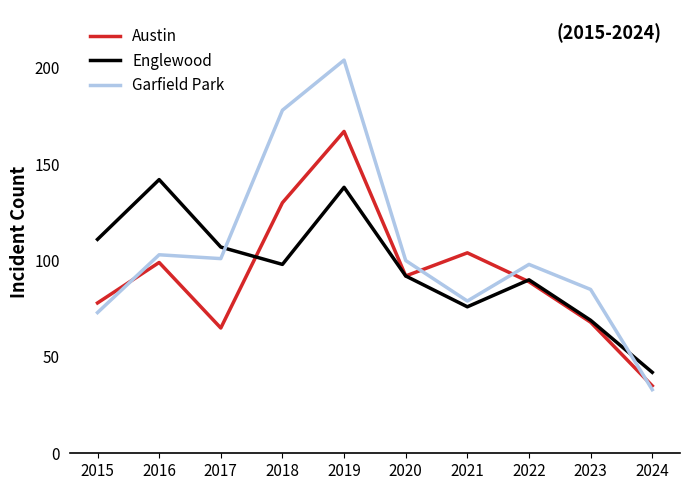

Which series has the largest range (max minus min)?

Garfield Park